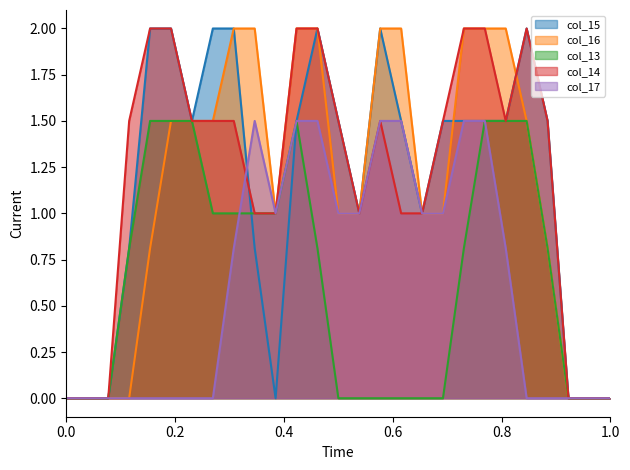

How many interior local peaks does the col_13_line series have?

1